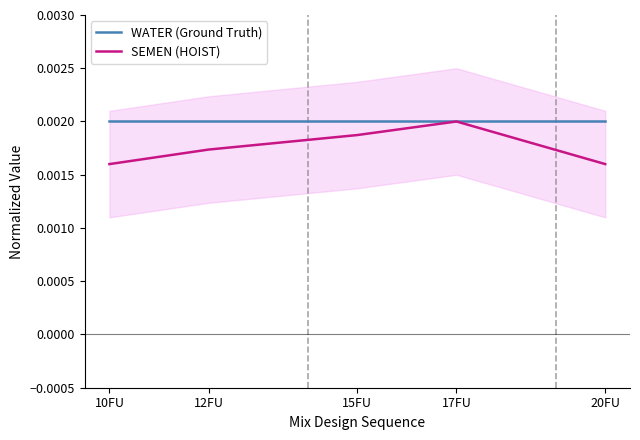

Which label corresponds to the smallest value in the chart?

10FU